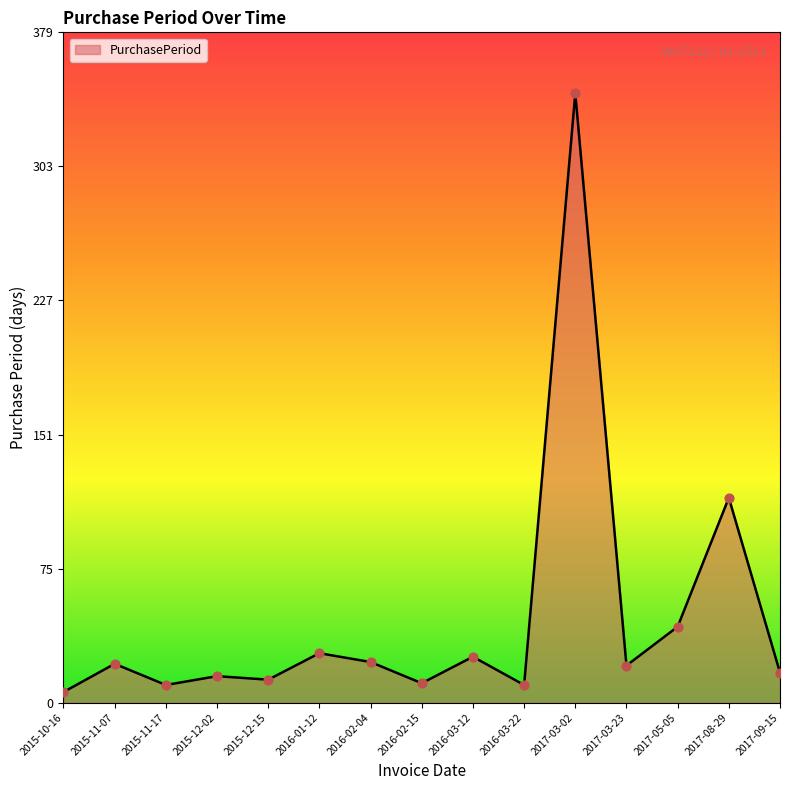

What is the ratio of the value at 2016-02-04 to the value at 2016-02-15?

2.1